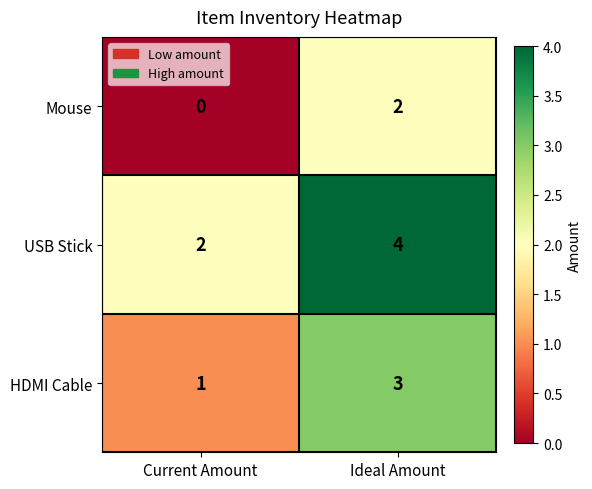

List the series in order of their overall mean, highest first.

USB Stick, HDMI Cable, Mouse